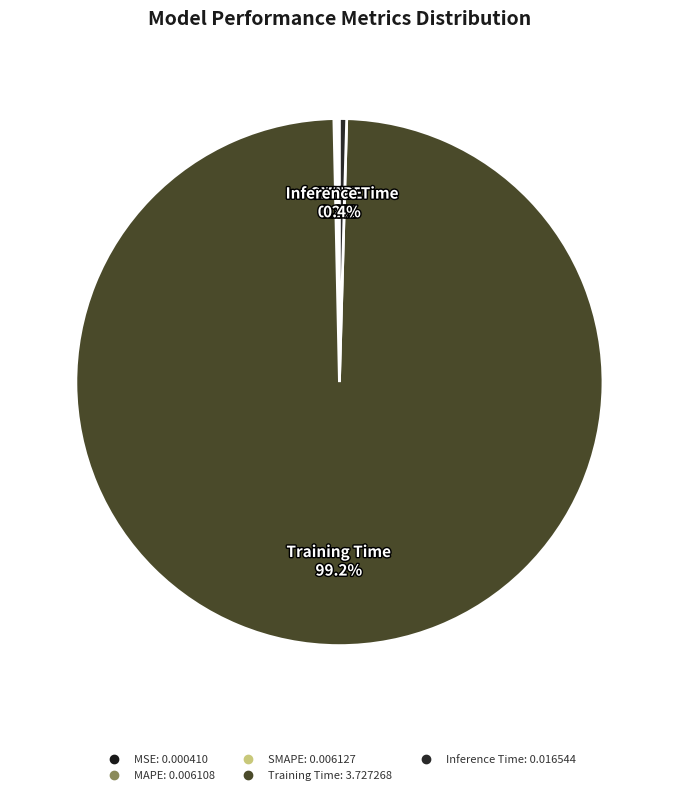

What is the largest slice in the pie chart?

Training Time